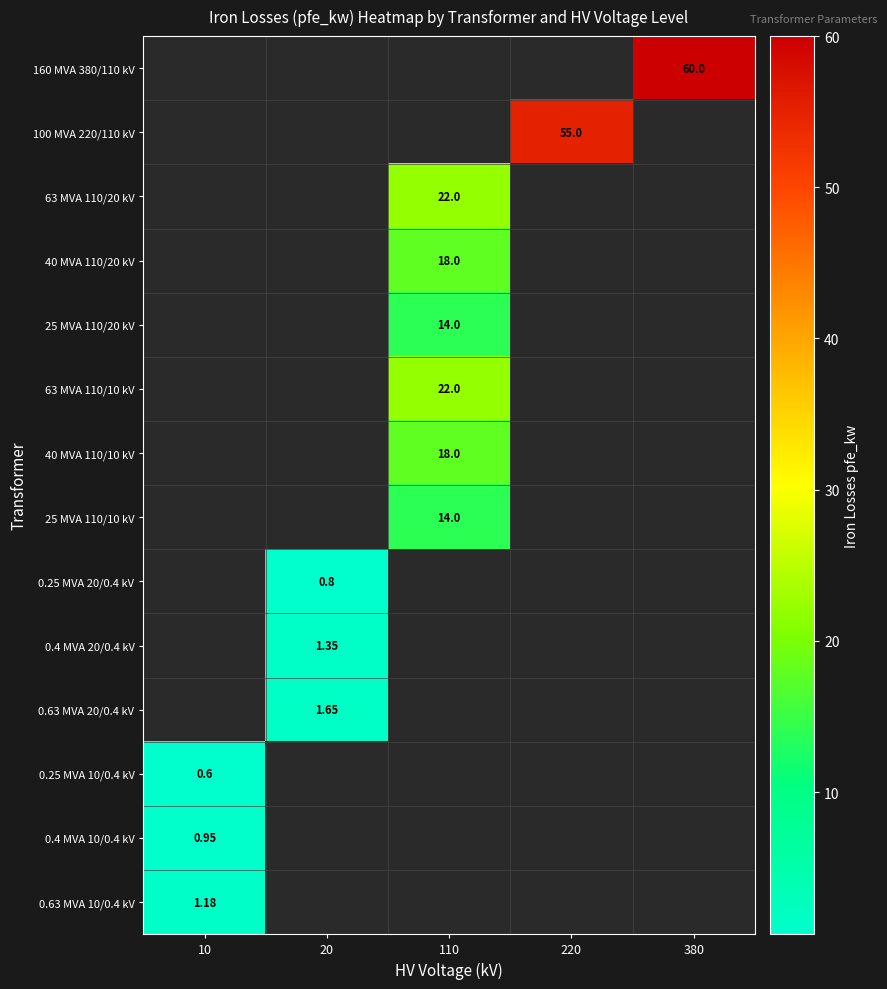

At which label is 0.63 MVA 10/0.4 kV closest to 1?

10